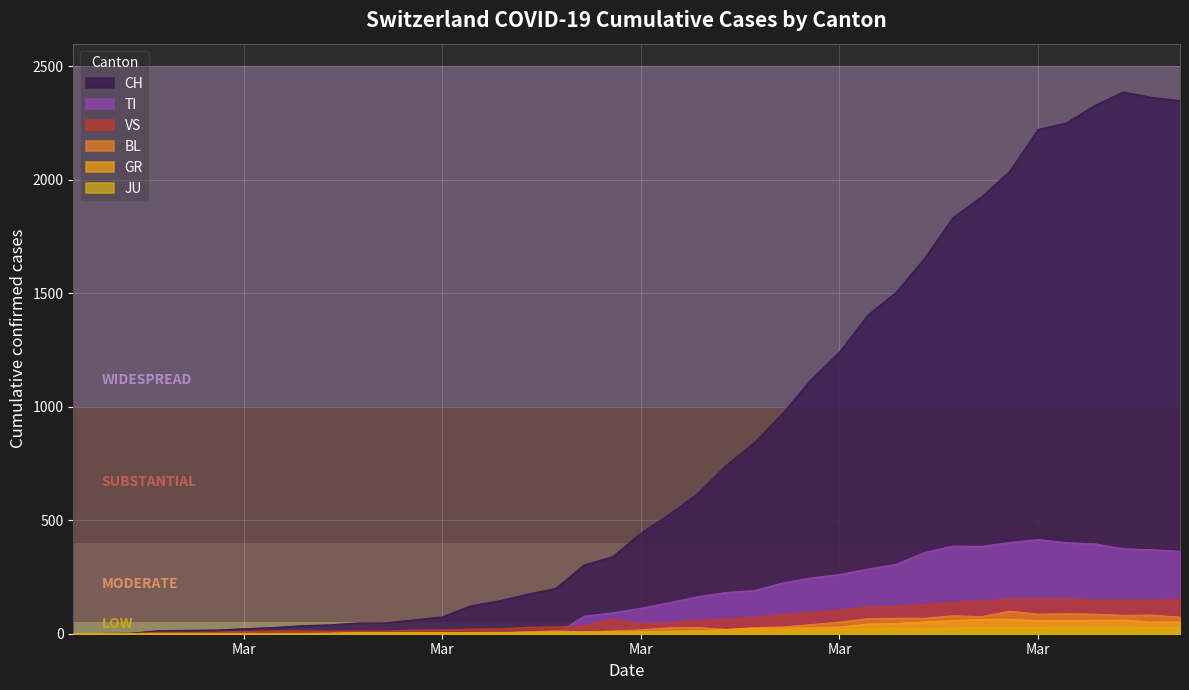

What is the sum of all JU values?

494